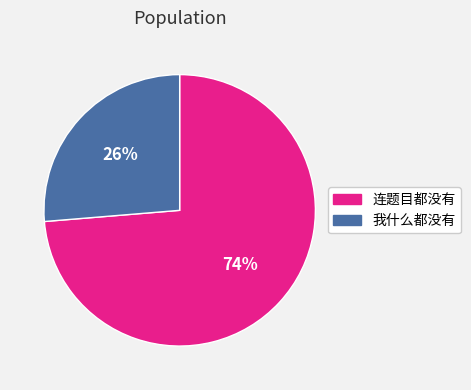

To the nearest percent, what percentage of the pie is 我什么都没有?

26%